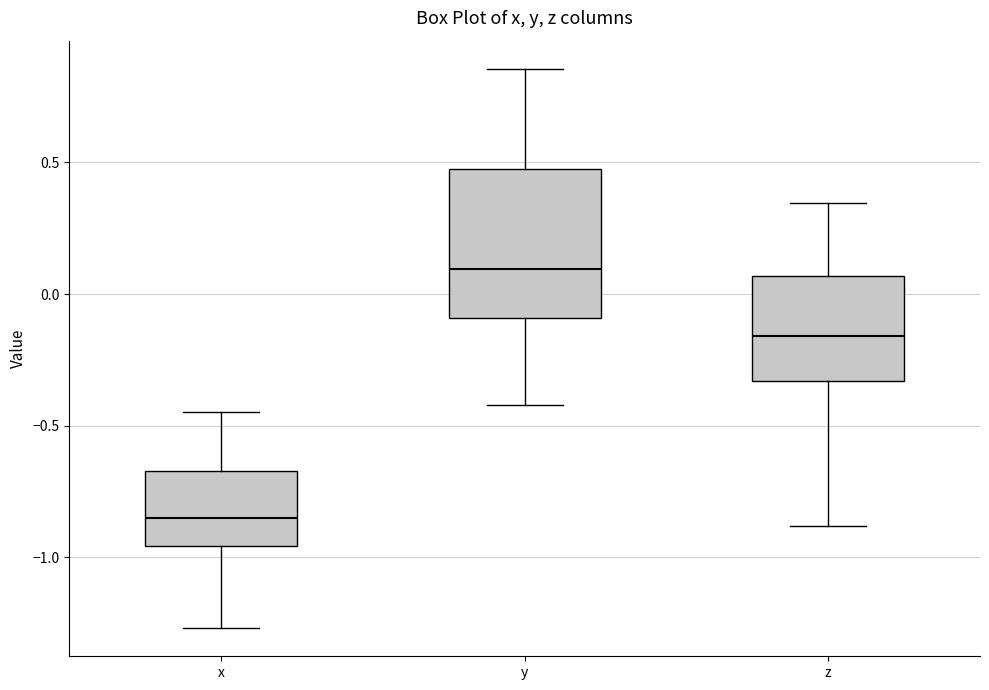

Which box's median line is the highest?

y